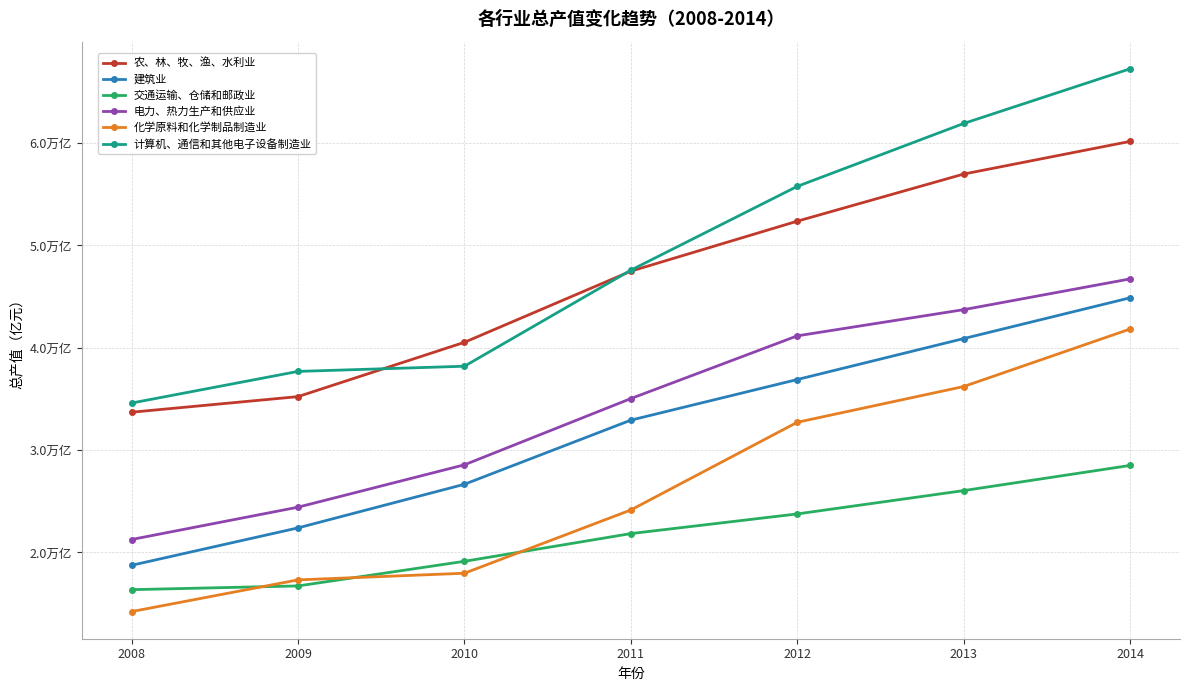

What is the average value of the 农、林、牧、渔、水利业 series?

46636.1